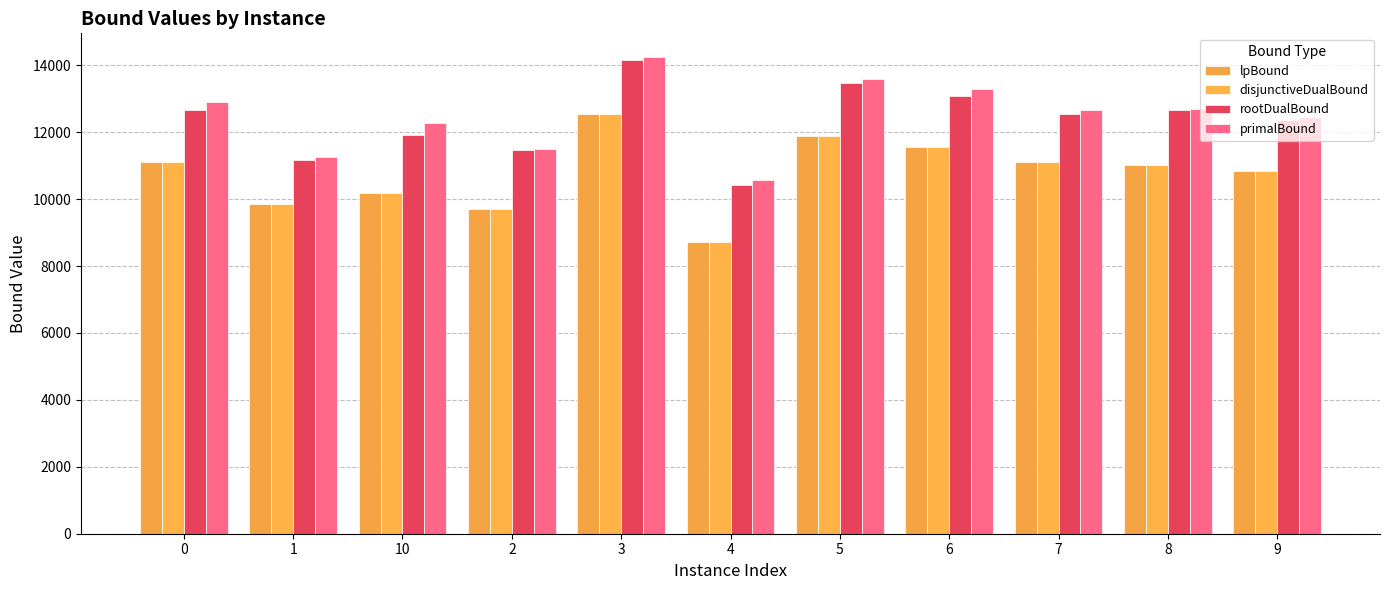

What is the minimum value shown in the chart?

8728.1